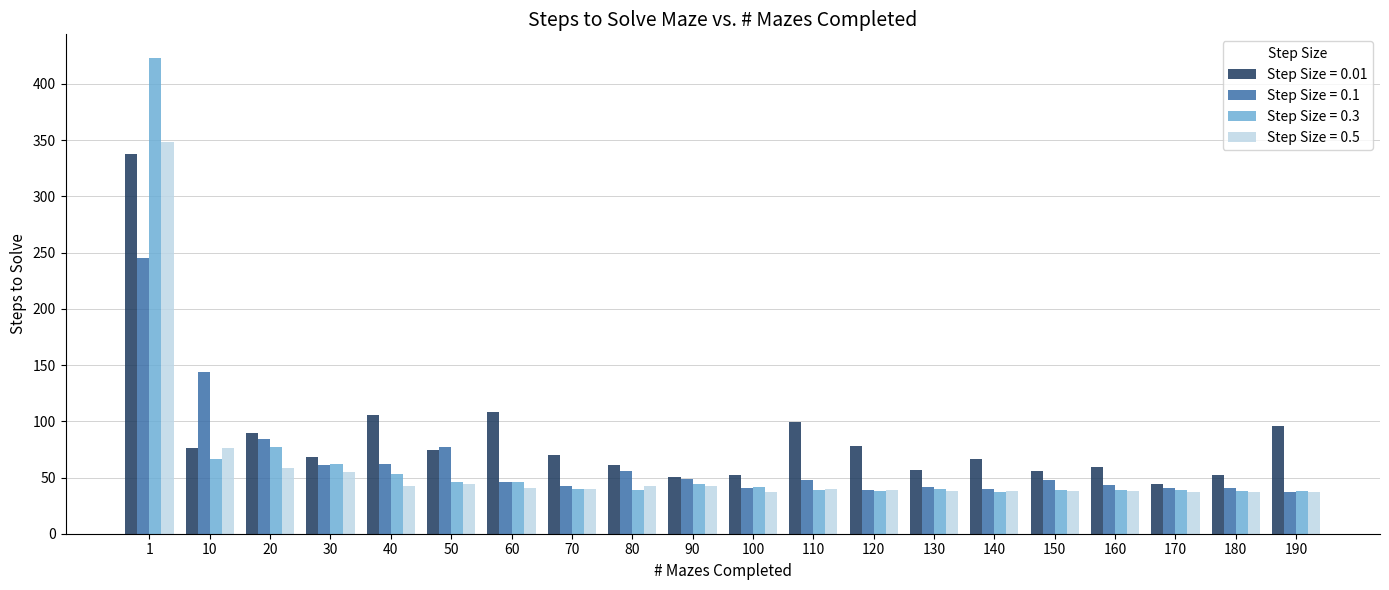

What is the total value across all series at 40?

262.8